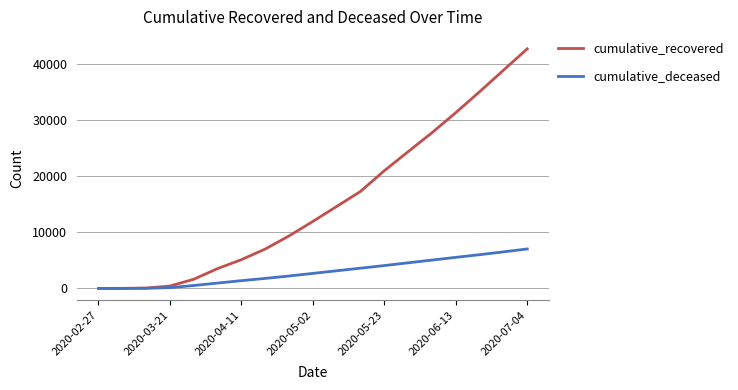

What is the average value of the cumulative_recovered series?

15384